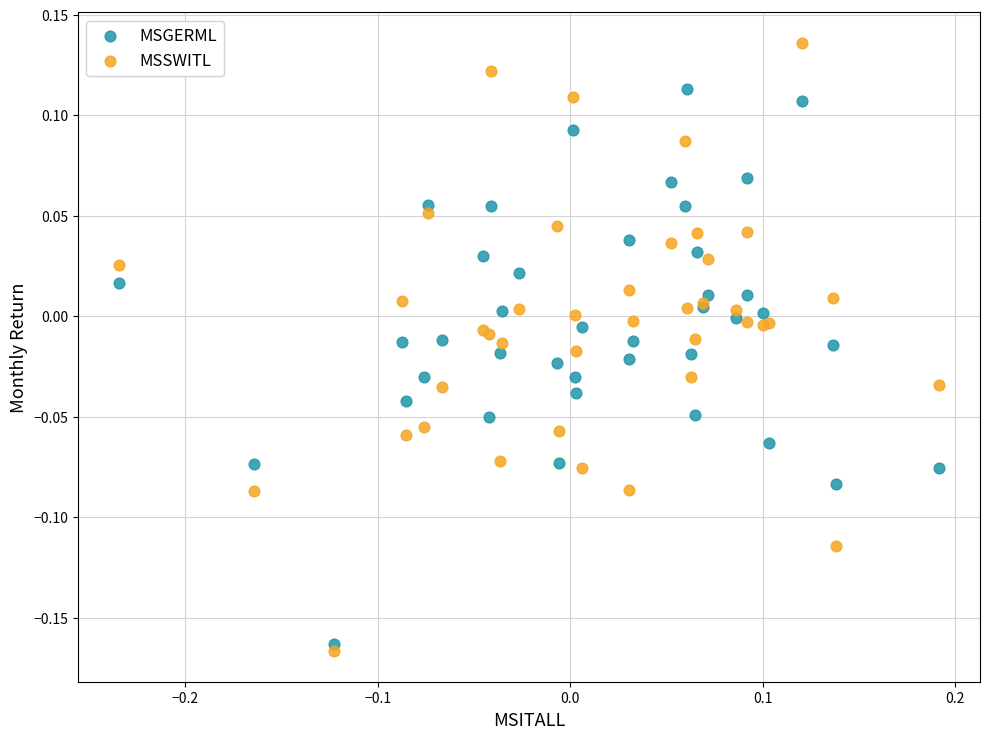

What are all the series names shown in the legend?

MSGERML, MSSWITL